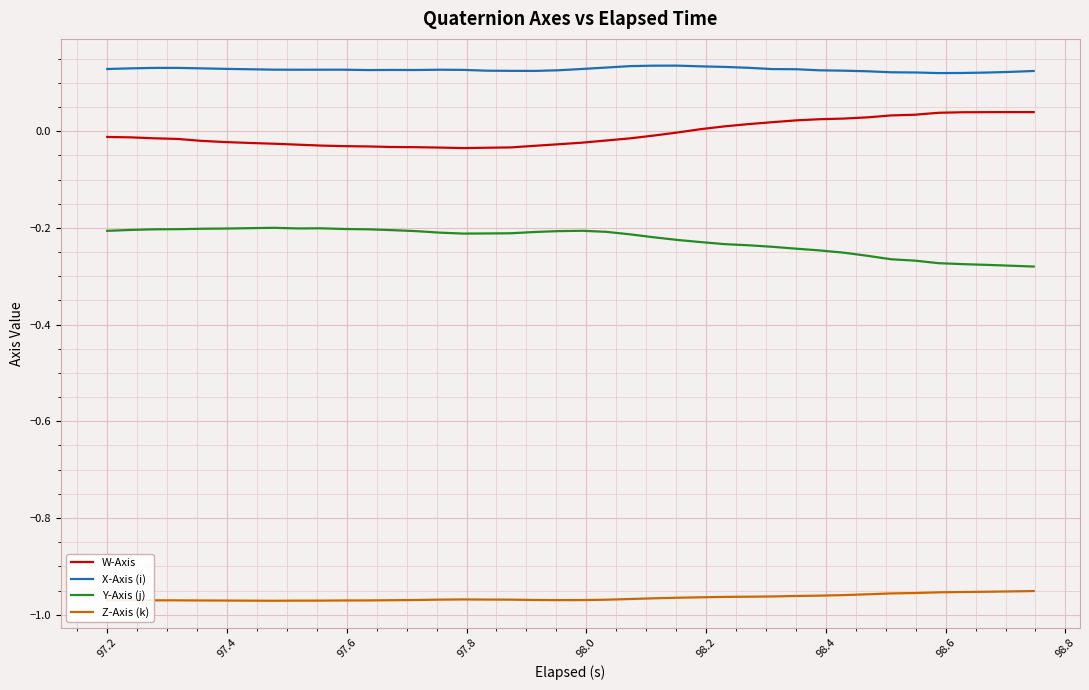

Which series has the largest total across all categories?

X-Axis (i)